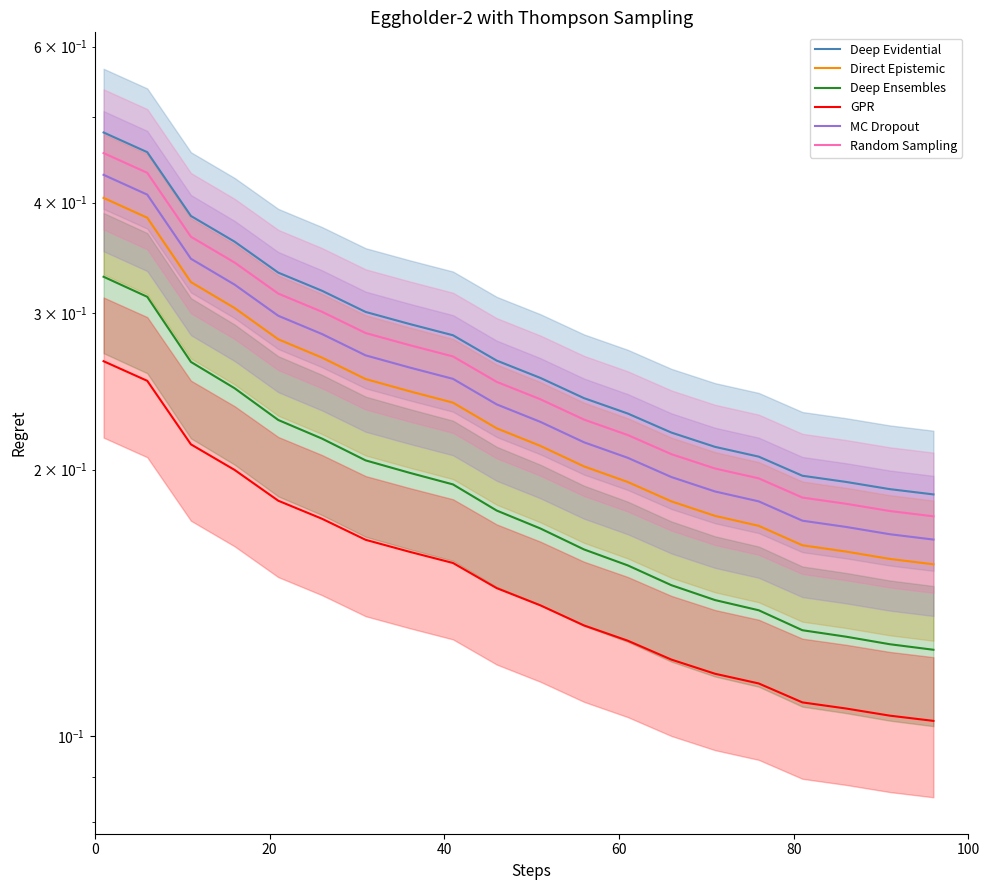

Reading right to left, extract all data points from this chart.

Deep Evidential: 0.2	0.2	0.2	0.2	0.2	0.2	0.2	0.2	0.2	0.3	0.3	0.3	0.3	0.3	0.3	0.3	0.4	0.4	0.5	0.5
Direct Epistemic: 0.2	0.2	0.2	0.2	0.2	0.2	0.2	0.2	0.2	0.2	0.2	0.2	0.2	0.3	0.3	0.3	0.3	0.3	0.4	0.4
Deep Ensembles: 0.1	0.1	0.1	0.1	0.1	0.1	0.1	0.2	0.2	0.2	0.2	0.2	0.2	0.2	0.2	0.2	0.2	0.3	0.3	0.3
GPR: 0.1	0.1	0.1	0.1	0.1	0.1	0.1	0.1	0.1	0.1	0.1	0.2	0.2	0.2	0.2	0.2	0.2	0.2	0.3	0.3
MC Dropout: 0.2	0.2	0.2	0.2	0.2	0.2	0.2	0.2	0.2	0.2	0.2	0.3	0.3	0.3	0.3	0.3	0.3	0.3	0.4	0.4
Random Sampling: 0.2	0.2	0.2	0.2	0.2	0.2	0.2	0.2	0.2	0.2	0.3	0.3	0.3	0.3	0.3	0.3	0.3	0.4	0.4	0.5